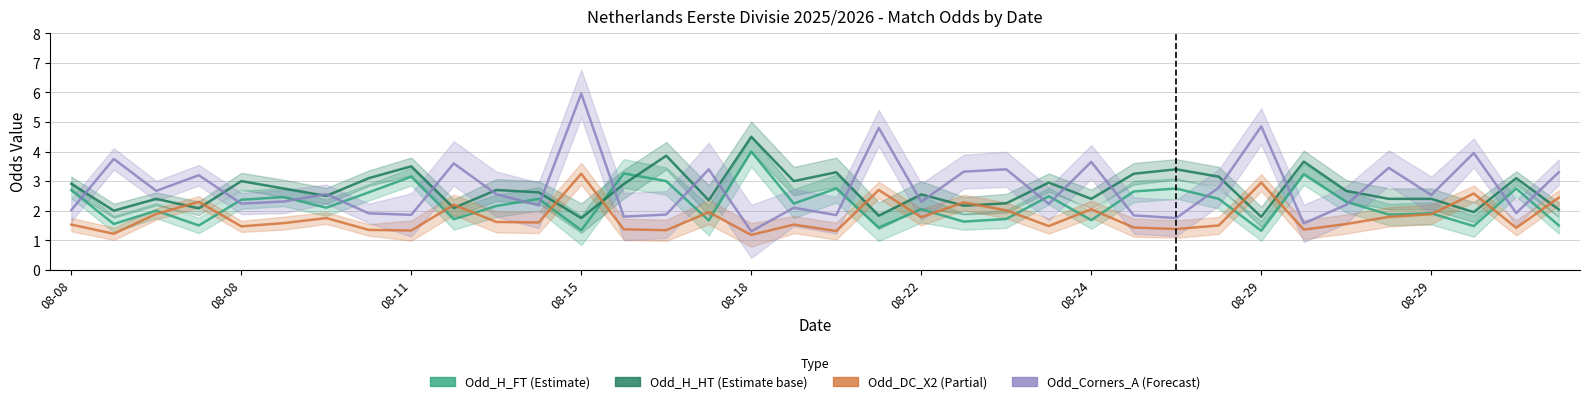

Between which two adjacent categories do Odd_H_HT and Odd_H_FT first intersect?

12 and 13